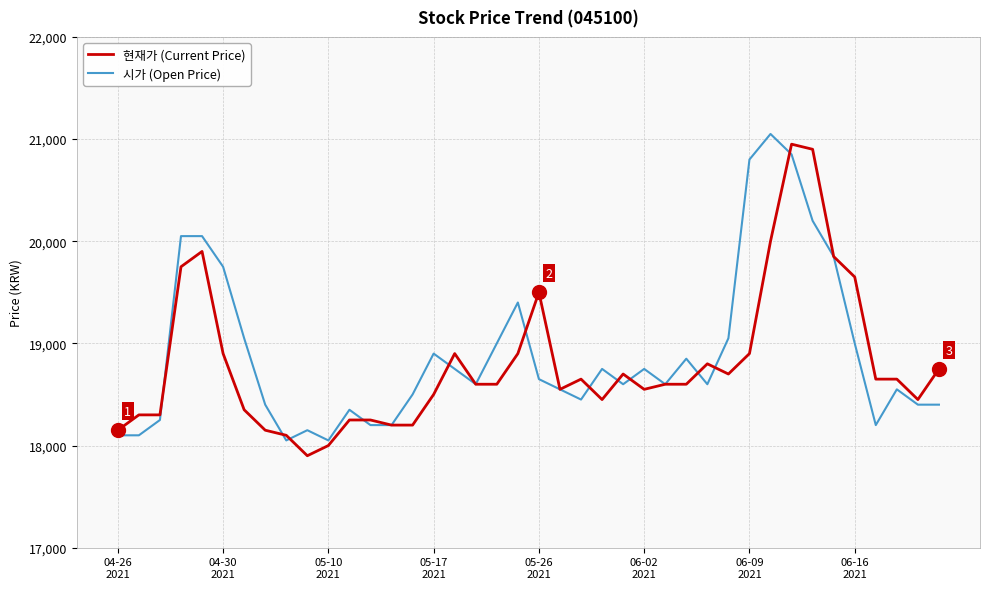

What are all the series names shown in the legend?

현재가 (Current Price), 시가 (Open Price)